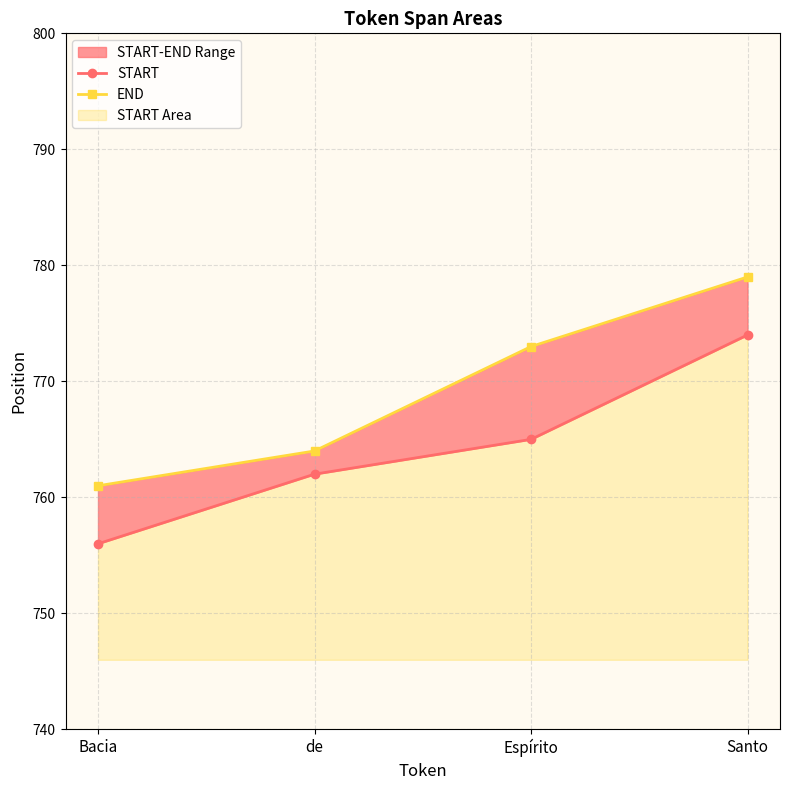

How many lines are shown in the chart?

2